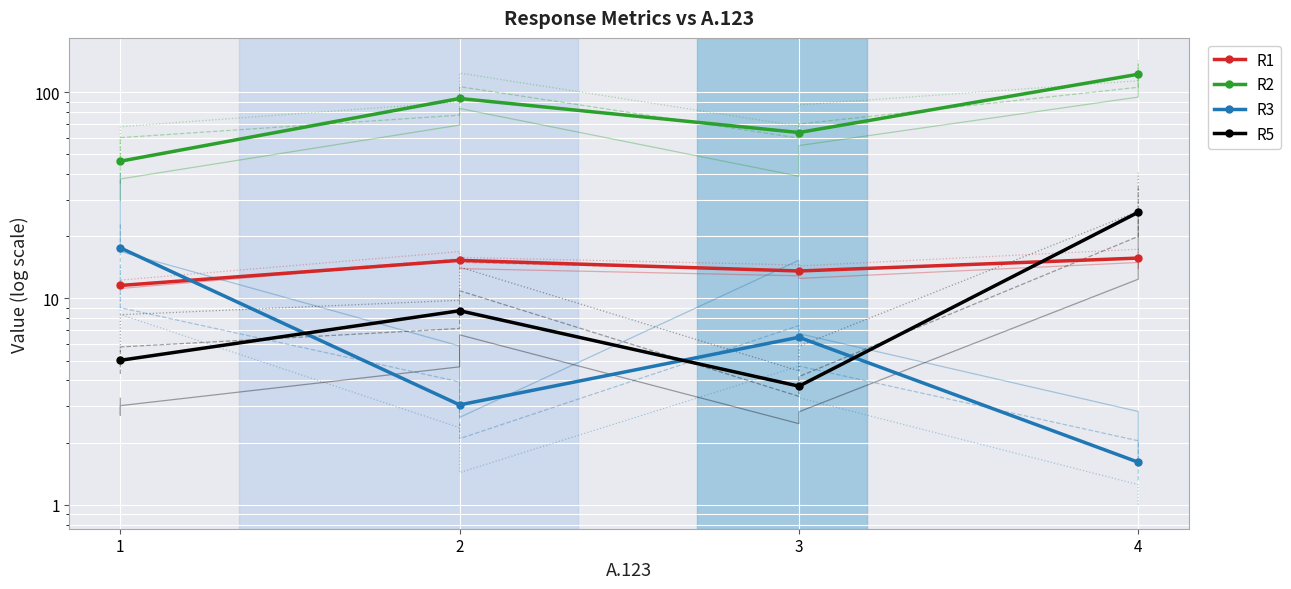

Reading right to left, what are all the values shown in this chart?

R1: 15.7	13.6	15.3	11.6
R2: 122.4	63.8	93.4	46.3
R3: 1.6	6.5	3.0	17.6
R5: 26.2	3.8	8.7	5.0